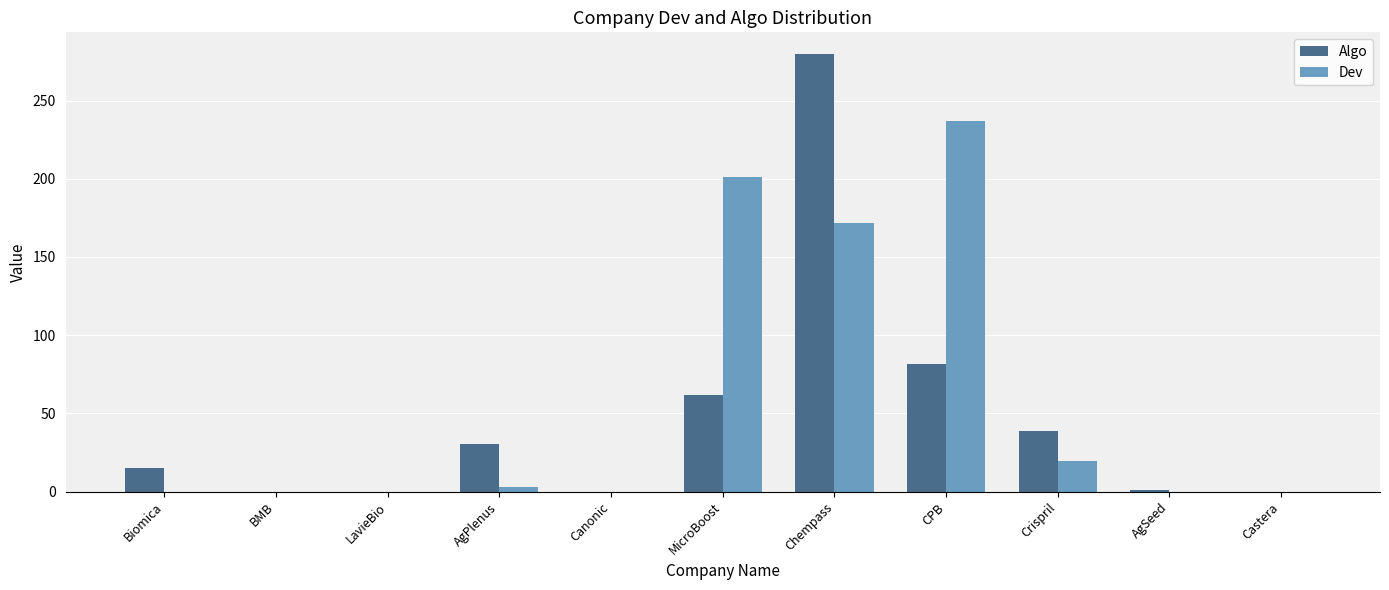

The Dev series shows 0.0 at AgSeed. True or false?

True